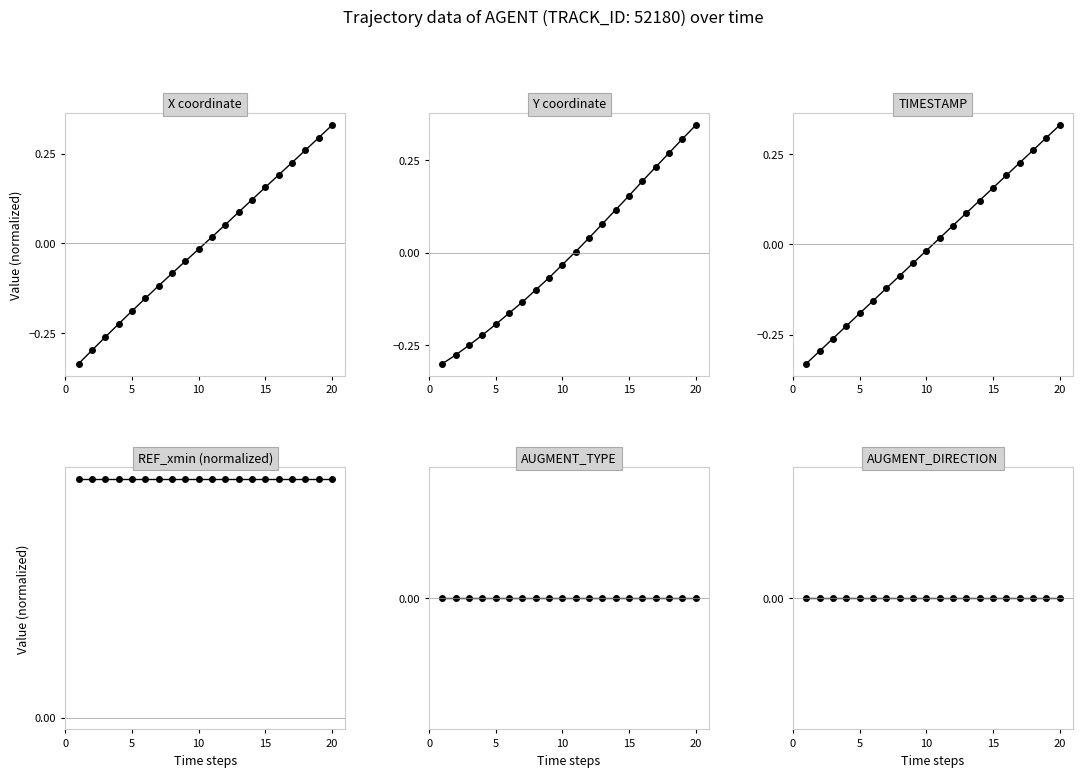

Reading left to right, what are all the values shown in this chart?

X: -0.3	-0.3	-0.3	-0.2	-0.2	-0.2	-0.1	-0.1	-0.1	-0.0	0.0	0.1	0.1	0.1	0.2	0.2	0.2	0.3	0.3	0.3
Y: -0.3	-0.3	-0.3	-0.2	-0.2	-0.2	-0.1	-0.1	-0.1	-0.0	0.0	0.0	0.1	0.1	0.2	0.2	0.2	0.3	0.3	0.3
TIMESTAMP: -0.3	-0.3	-0.3	-0.2	-0.2	-0.2	-0.1	-0.1	-0.1	-0.0	0.0	0.1	0.1	0.1	0.2	0.2	0.2	0.3	0.3	0.3
REF_xmin: 0.0	0.0	0.0	0.0	0.0	0.0	0.0	0.0	0.0	0.0	0.0	0.0	0.0	0.0	0.0	0.0	0.0	0.0	0.0	0.0
AUGMENT_TYPE: 0.0	0.0	0.0	0.0	0.0	0.0	0.0	0.0	0.0	0.0	0.0	0.0	0.0	0.0	0.0	0.0	0.0	0.0	0.0	0.0
AUGMENT_DIRECTION: 0.0	0.0	0.0	0.0	0.0	0.0	0.0	0.0	0.0	0.0	0.0	0.0	0.0	0.0	0.0	0.0	0.0	0.0	0.0	0.0